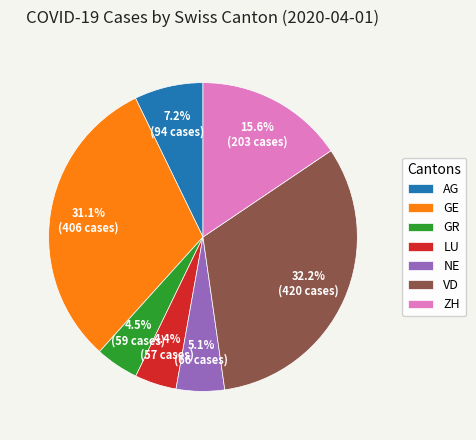

Which slice is the largest?

VD